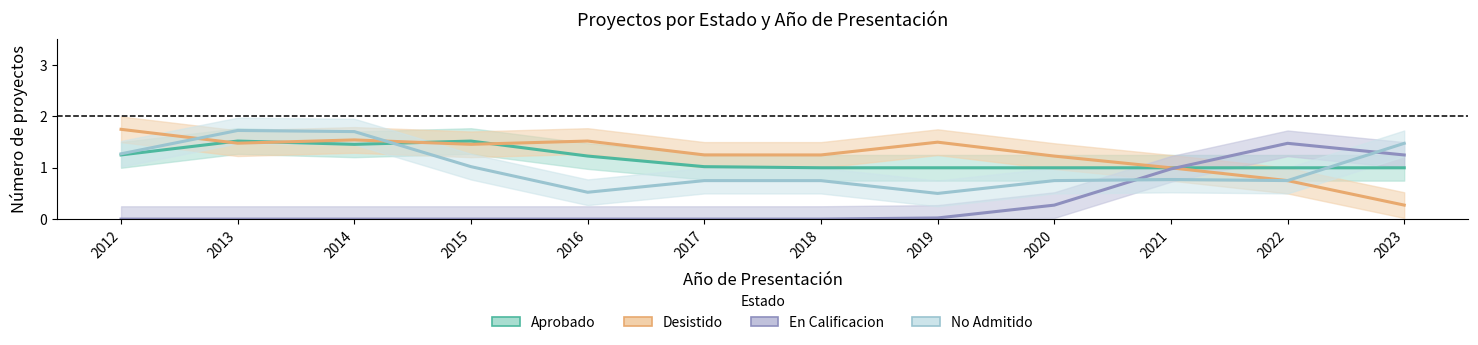

What are all the series names shown in the legend?

Aprobado, Desistido, En Calificacion, No Admitido